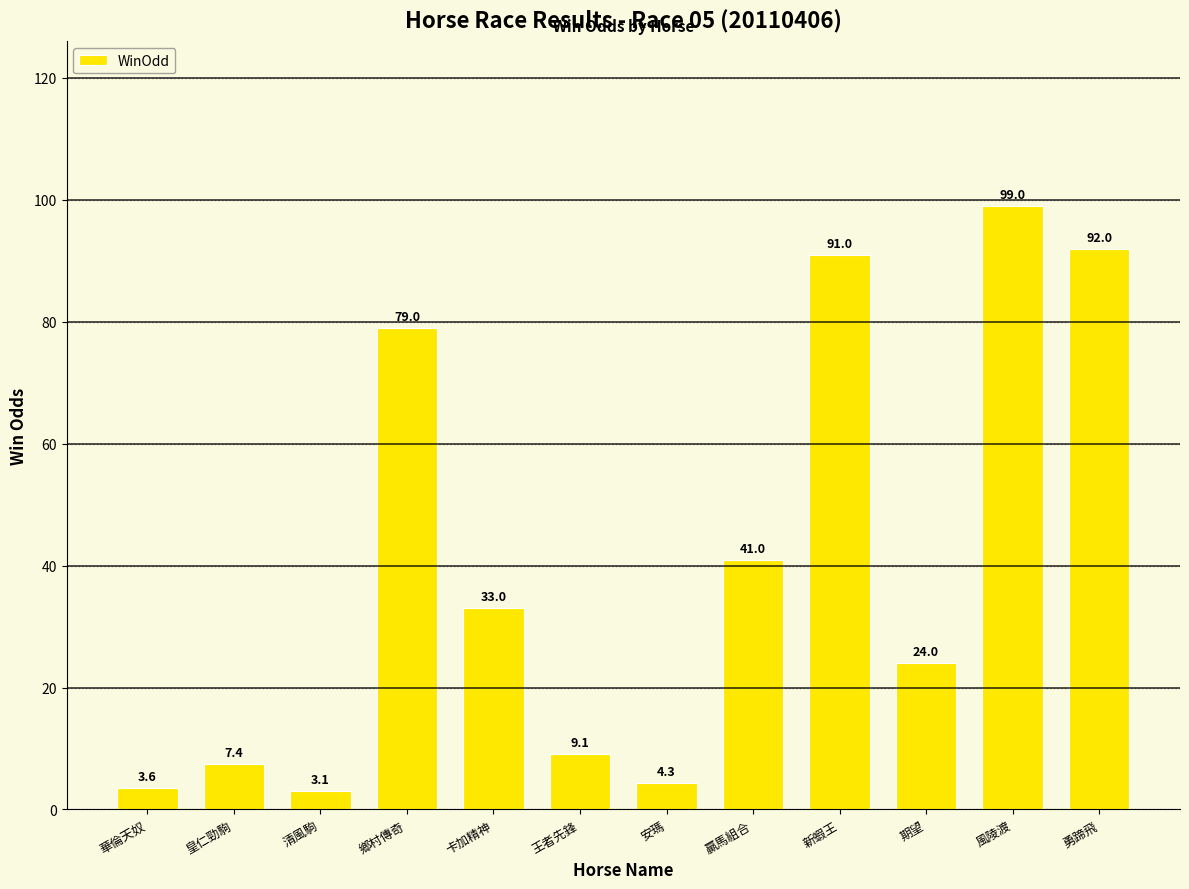

What is the greatest value displayed?

99.0